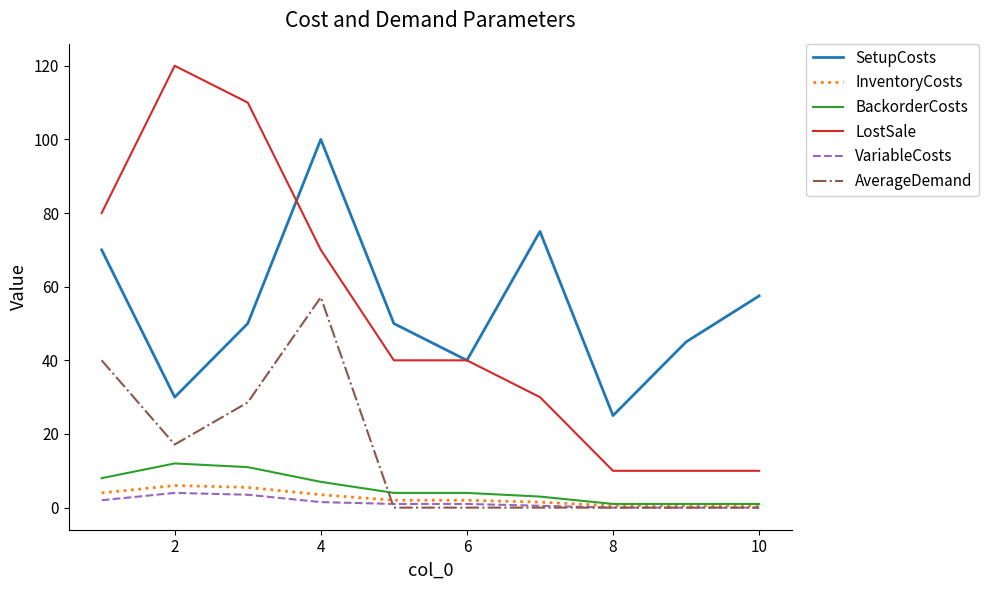

True or false: LostSale and AverageDemand intersect in this chart.

False